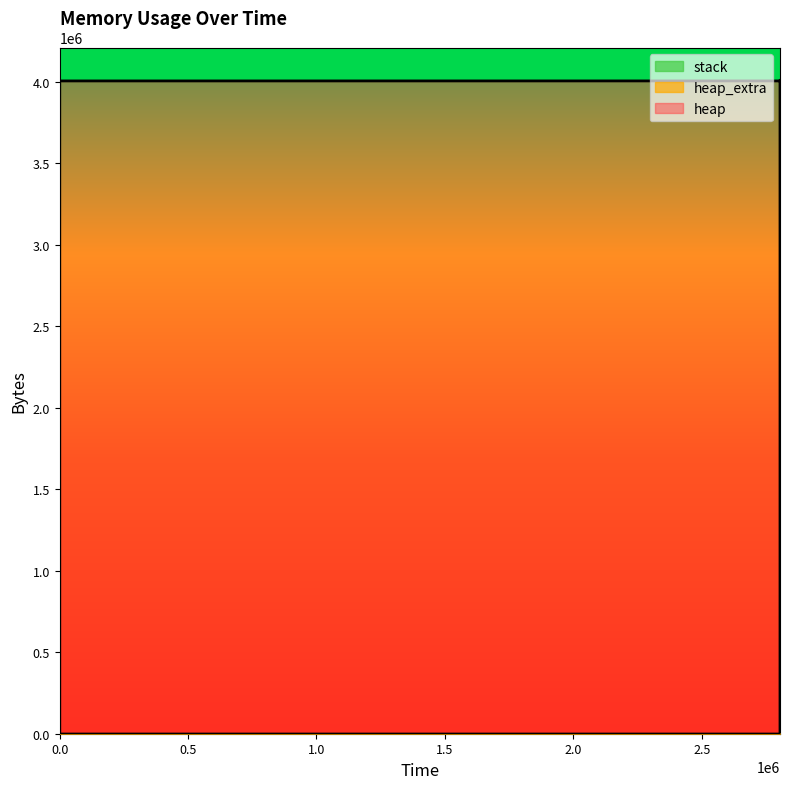

Is the value of heap at 0 greater than the value of heap_extra at 2804967?

No